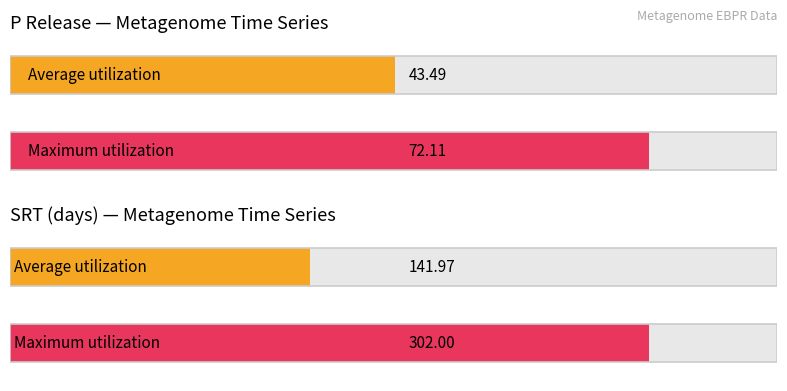

The value of SRT at 2010-07-15 is 74.9. True or false?

False